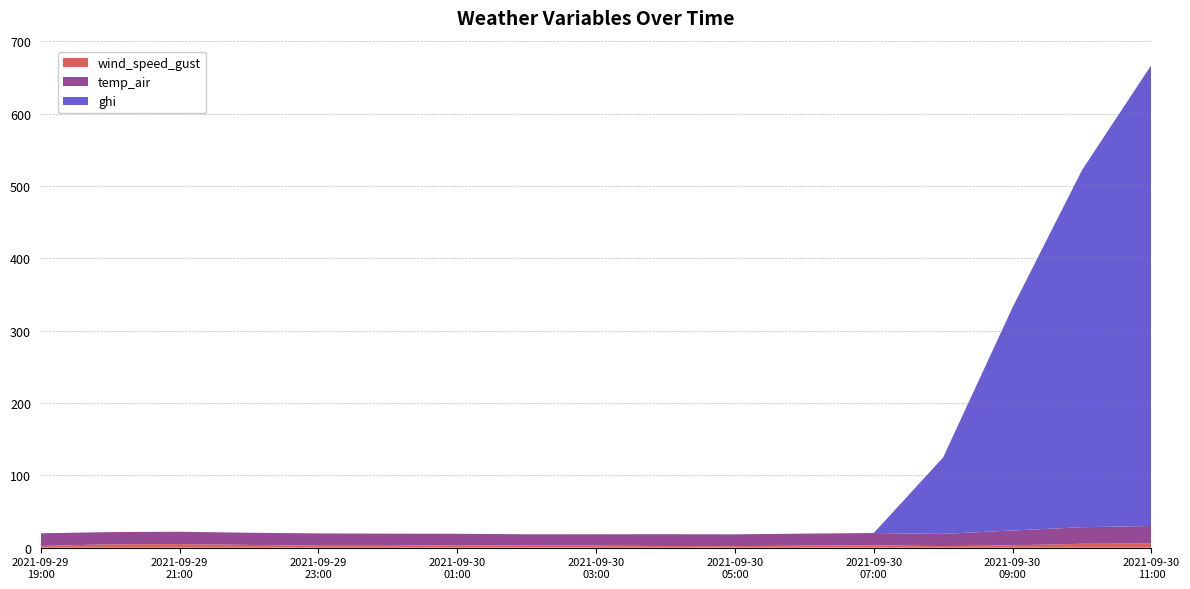

Reading left to right, extract all data points from this chart.

wind_speed_gust: 2.4	4.6	5.0	3.8	2.8	2.8	3.4	3.0	2.9	2.3	2.1	2.9	3.3	2.2	3.2	5.4	5.7
temp_air: 17.4	16.9	17.1	16.8	17.0	16.6	15.8	15.5	15.6	16.3	16.4	16.5	16.9	16.8	20.5	22.9	24.3
ghi: 0.0	0.0	0.0	0.0	0.0	0.0	0.0	0.0	0.0	0.0	0.0	0.0	0.0	105.8	308.5	493.5	637.3